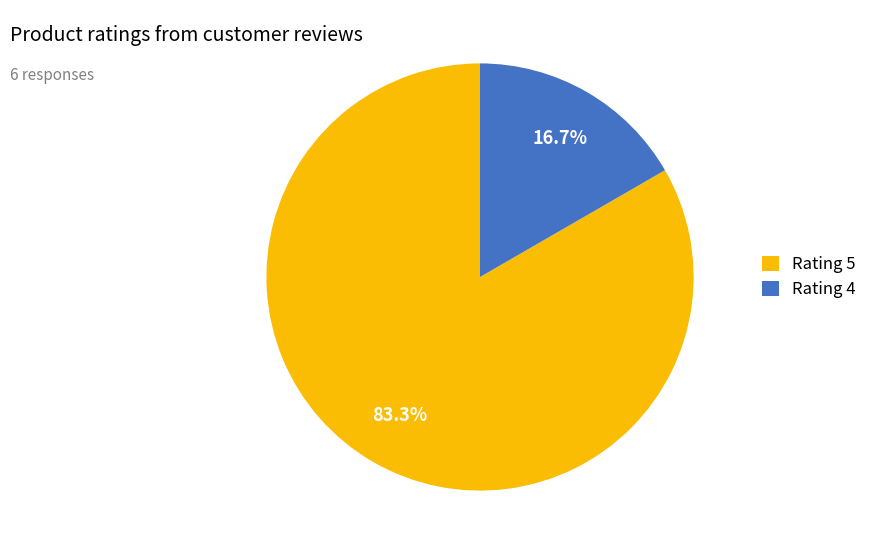

How much of the chart is everything except Rating 5?

16.7%